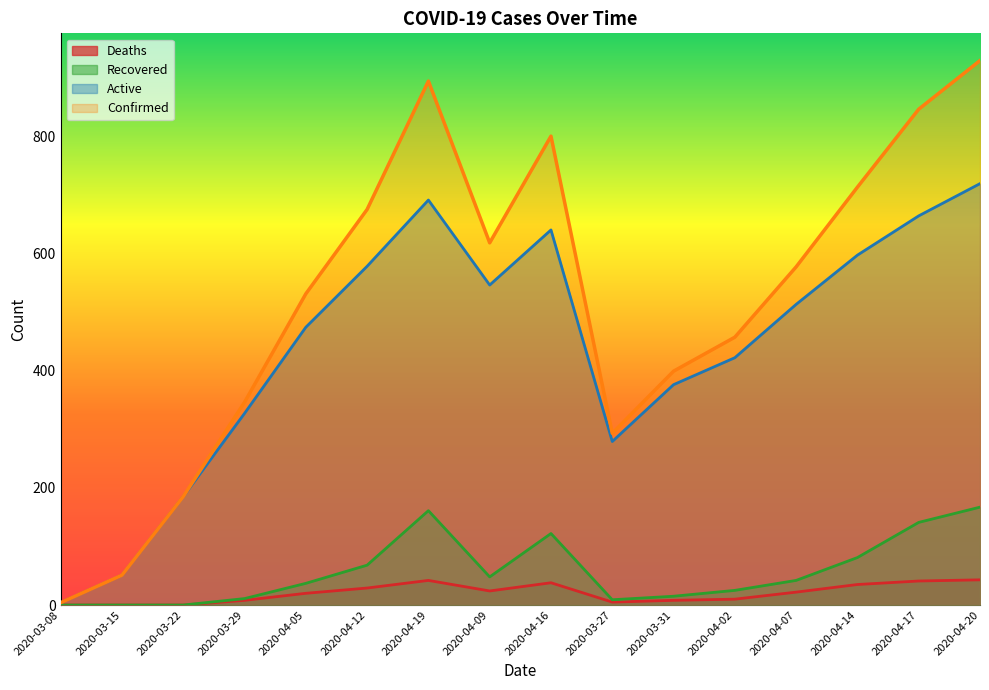

What is the difference between the Active values at 2020-04-14 and 2020-04-17?

67